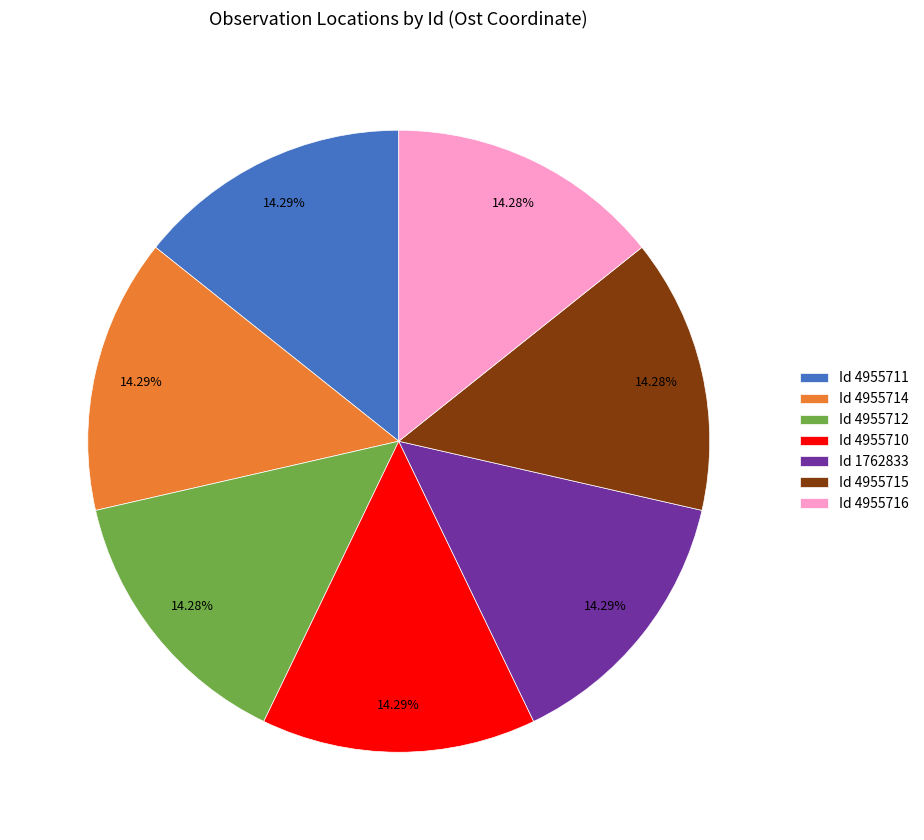

What is the ratio of the value at Id 1762833 to the value at Id 4955716?

1.0